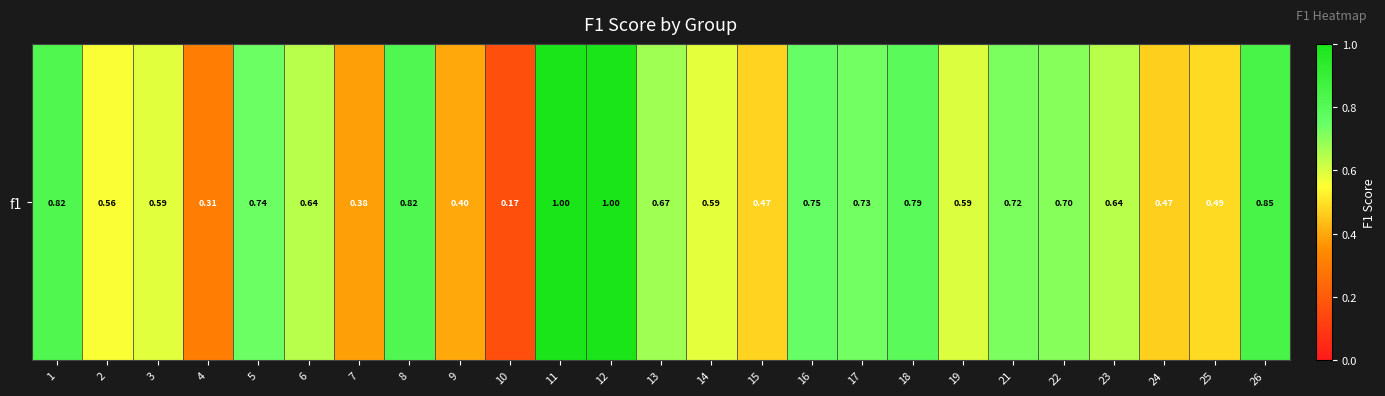

The value at 14 is 1.0. True or false?

False